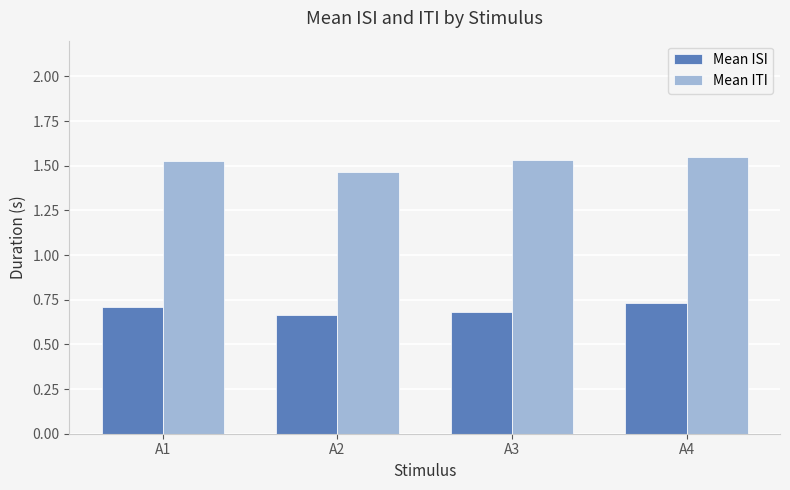

What are all the series names shown in the legend?

Mean ISI, Mean ITI